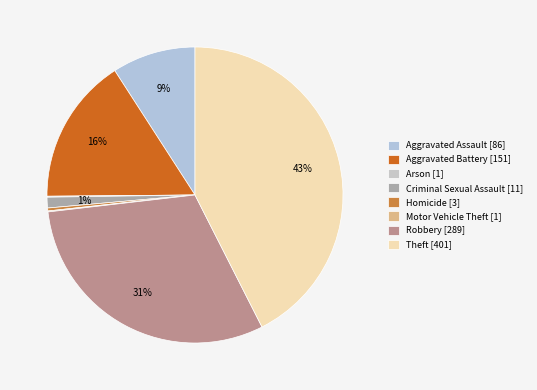

Which category has the biggest portion of the pie?

Theft